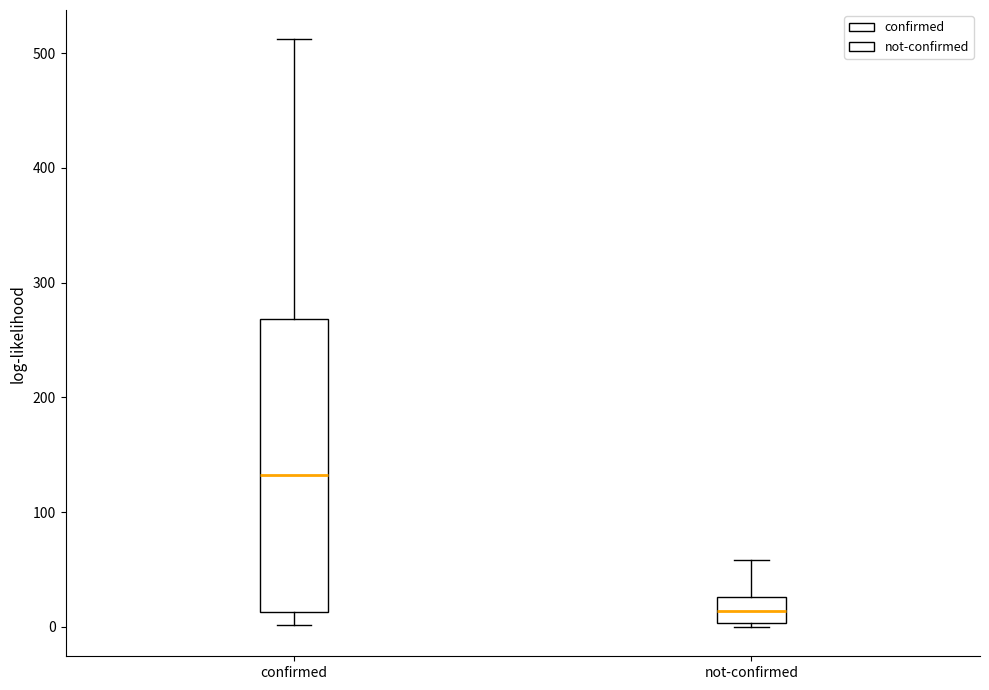

Which box has the lowest median line?

not-confirmed